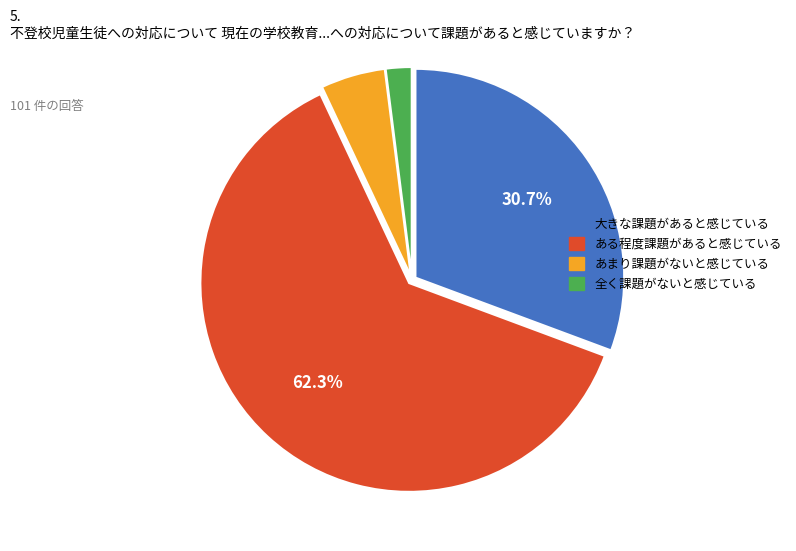

Is there any slice that represents more than half of the pie?

Yes